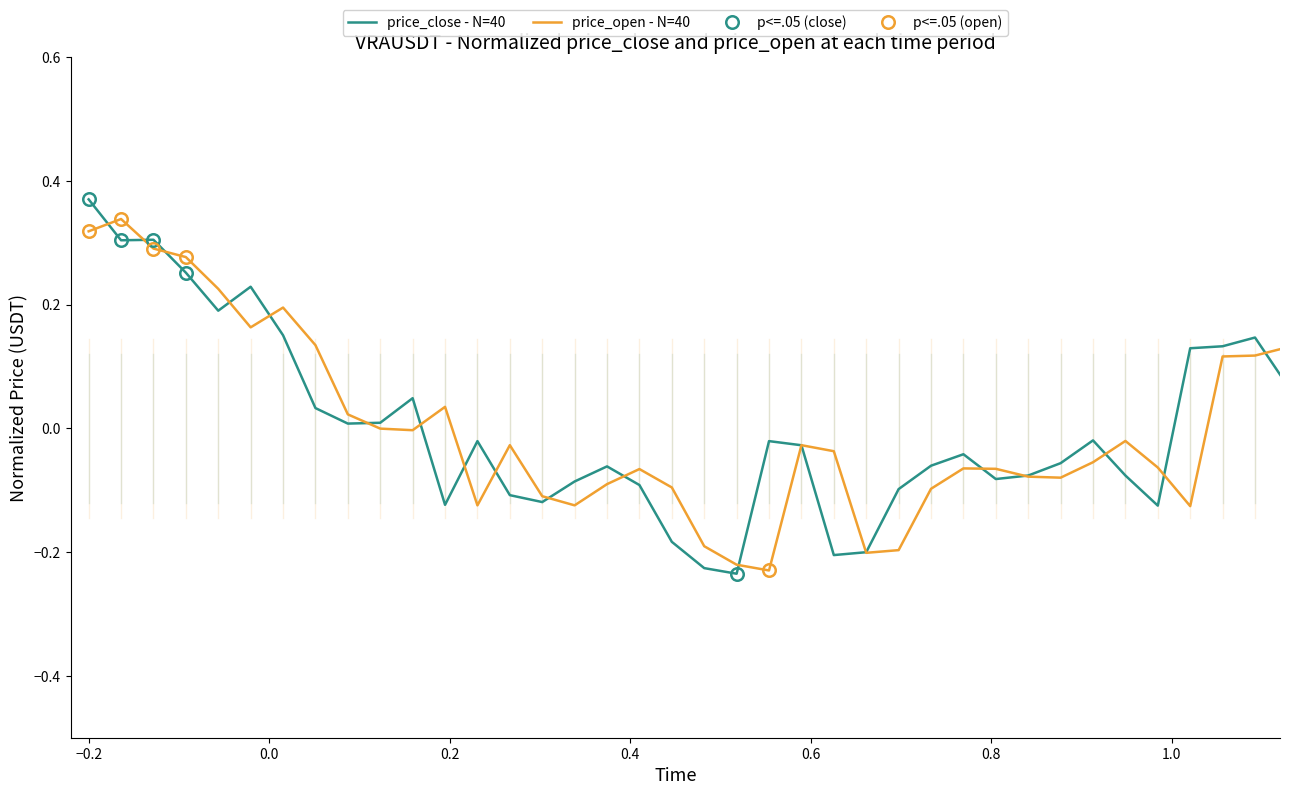

Which series has the widest spread of values?

price_close - N=40